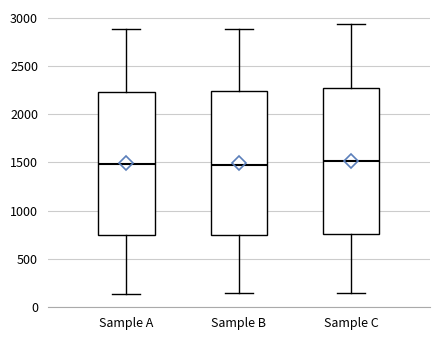

Where does the upper whisker of the box for Sample B end on the y-axis? The values are not printed on the chart, so give them approximately, as read against the axis.

2900